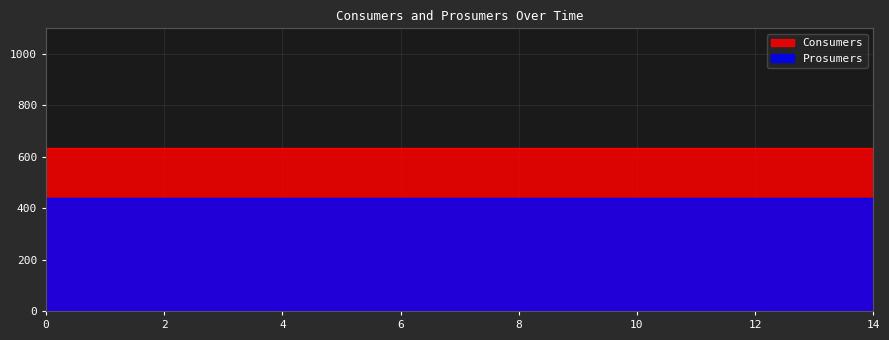

What is the average value of the Prosumers series?

440